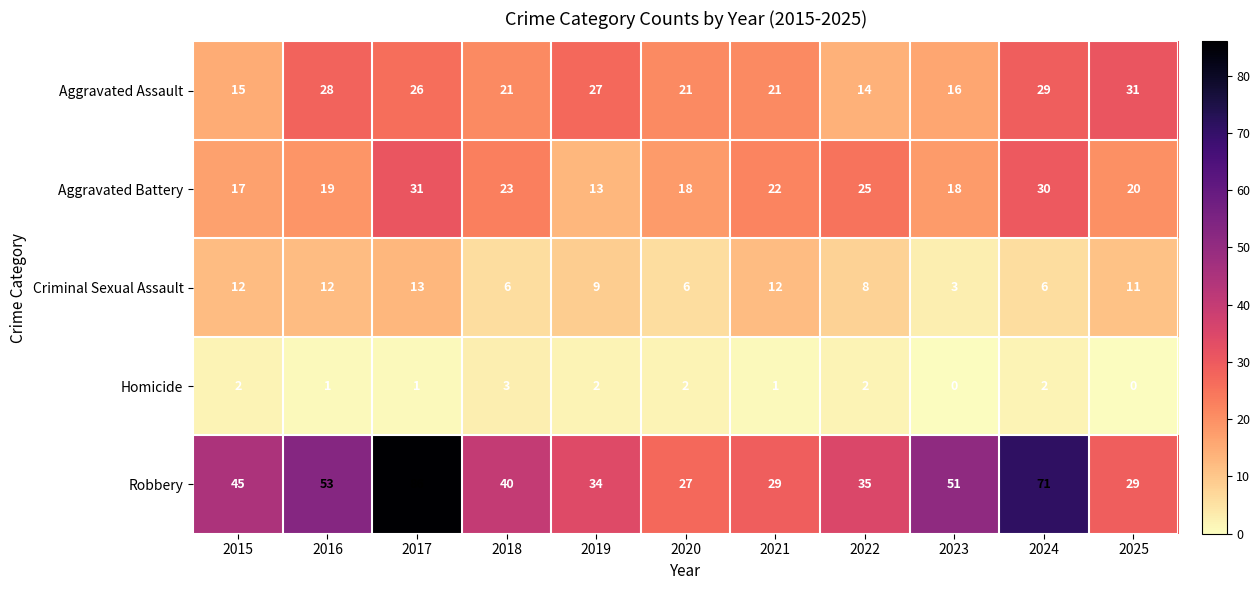

Which series changed the most between 2022 and 2024?

Robbery